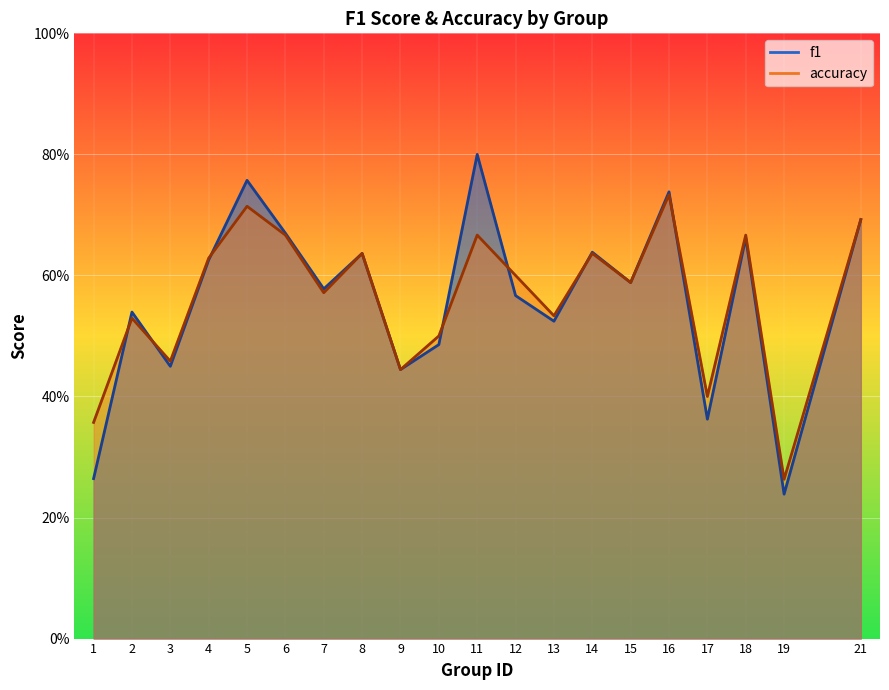

At 2, list the series in order from smallest to largest.

accuracy, f1